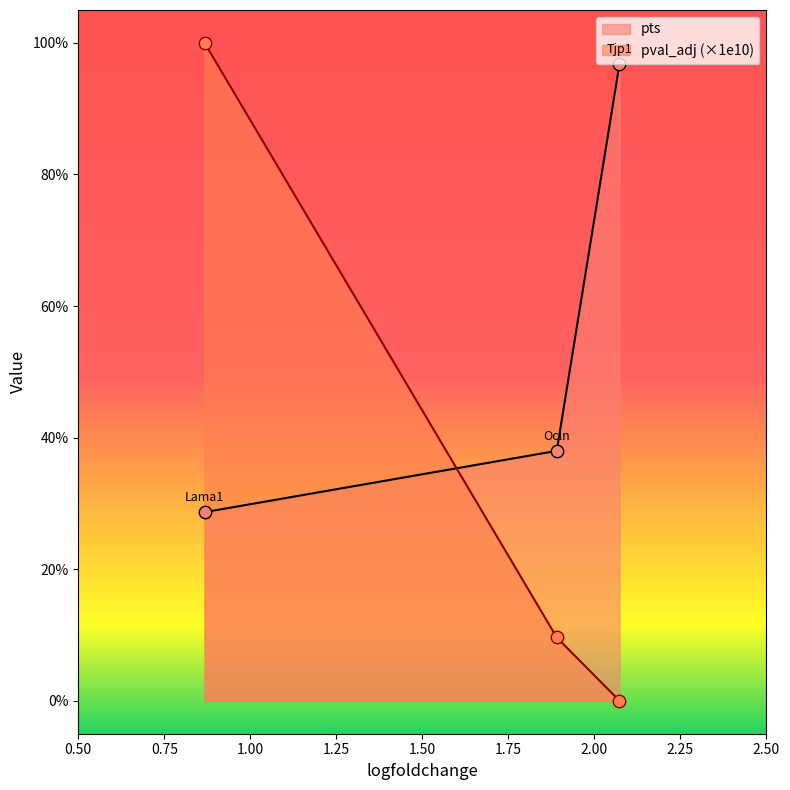

Which series has the widest spread of Y values?

pval_adj